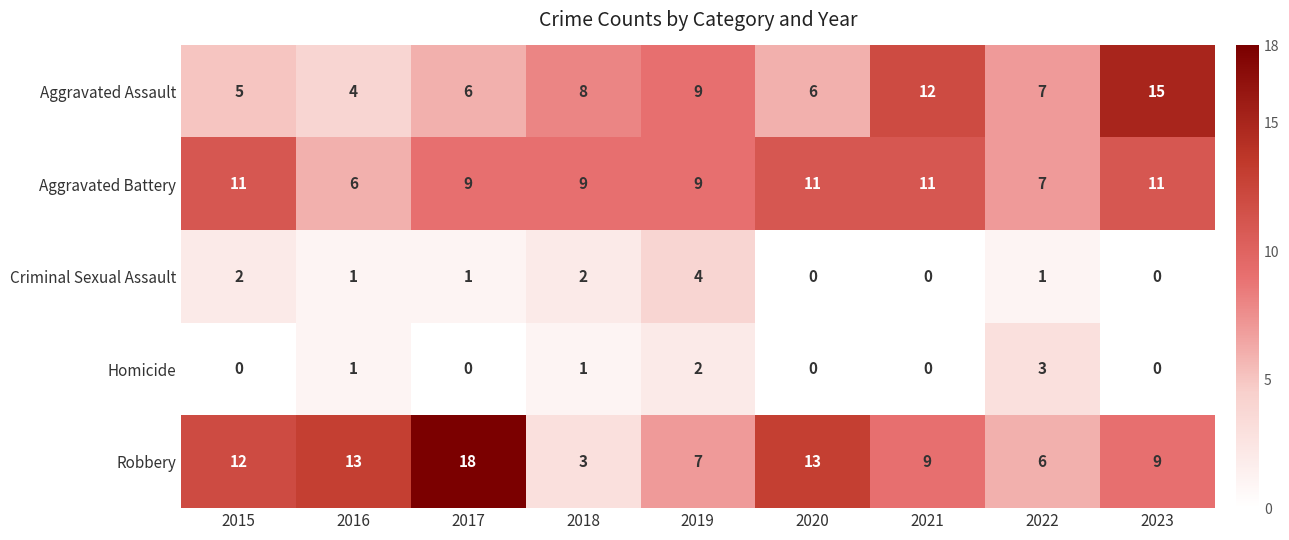

Count the number of data series in this chart.

5